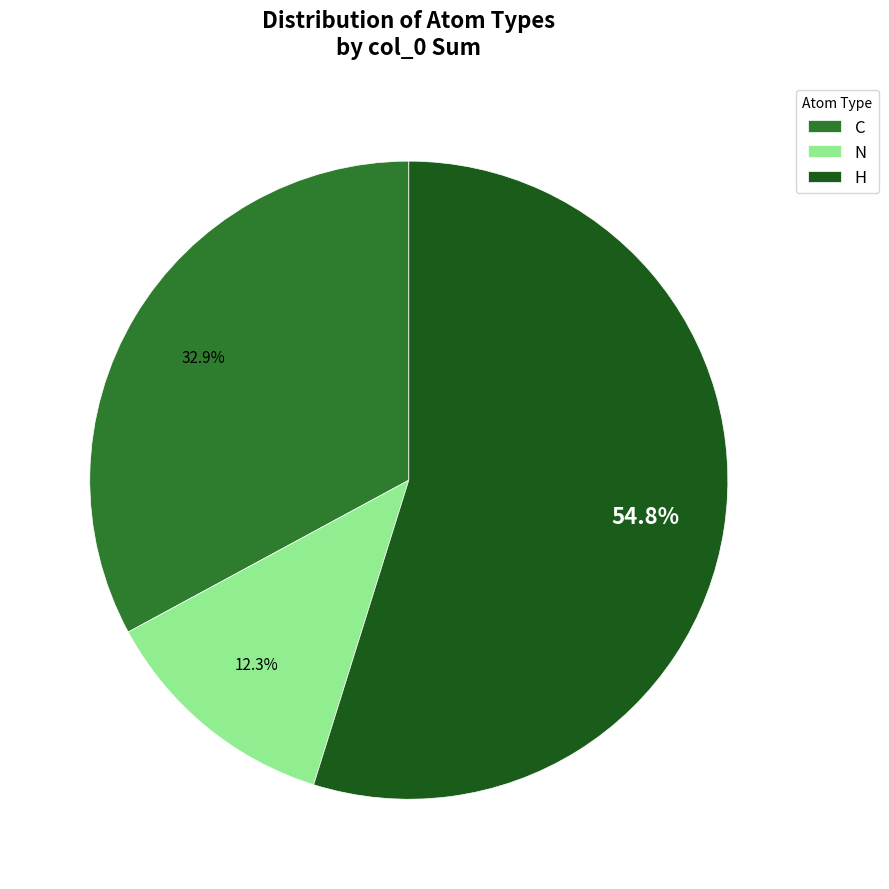

Which has a higher value, H or C?

H